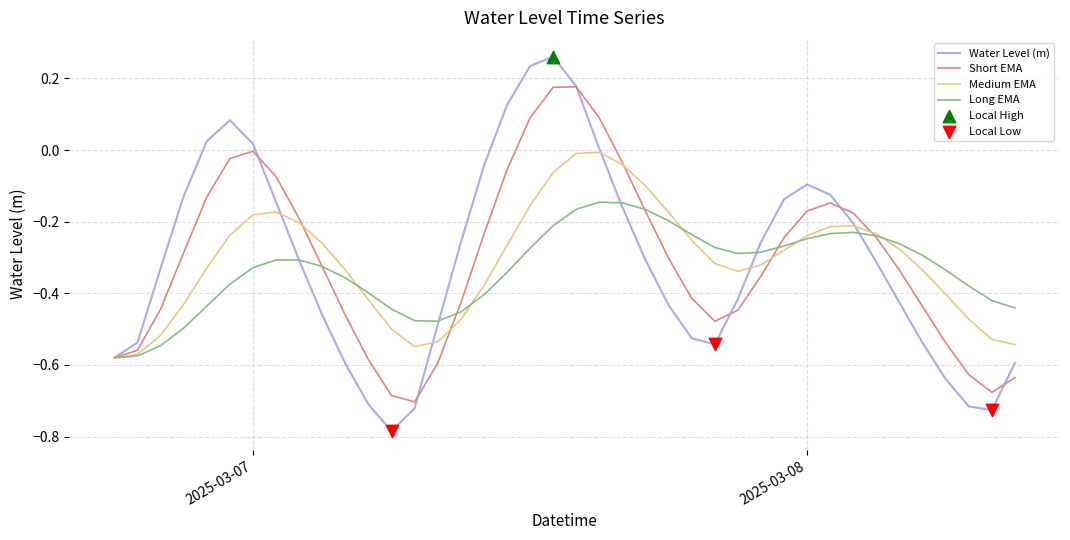

Rank the series by their maximum value, from highest to lowest.

Water Level (m), Short EMA, Medium EMA, Long EMA